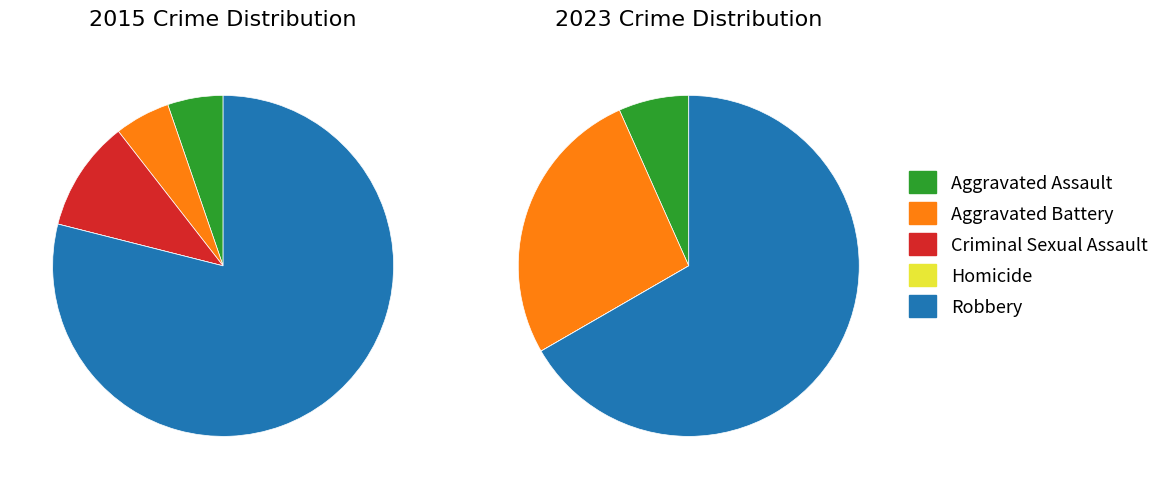

Count the number of slices in the pie.

5